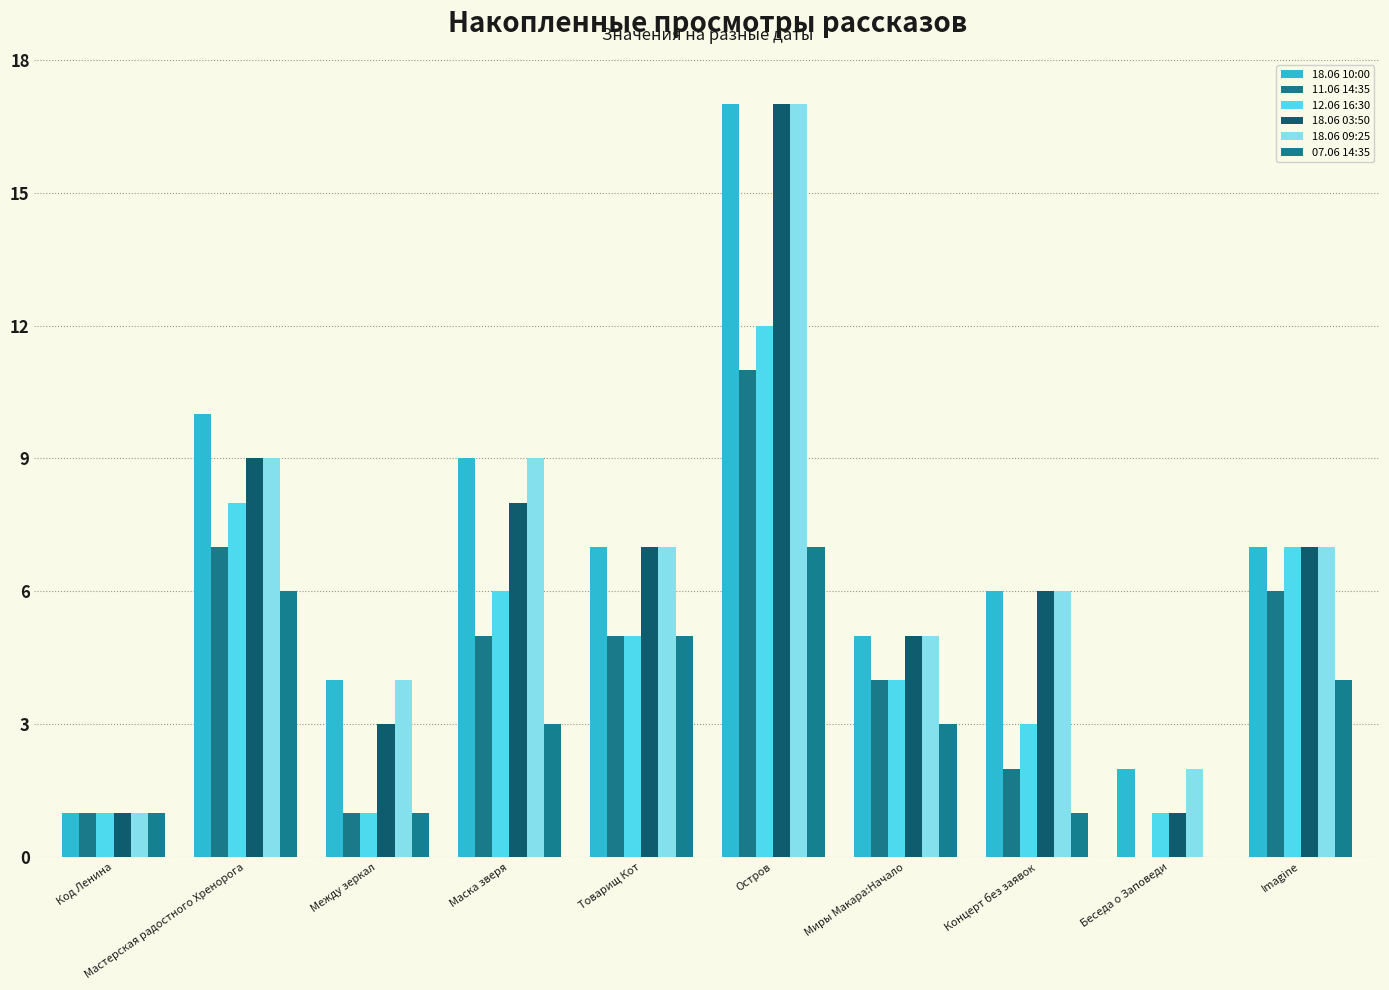

Is the value of 07.06 14:35 at Товарищ Кот greater than the value of 11.06 14:35 at Товарищ Кот?

No